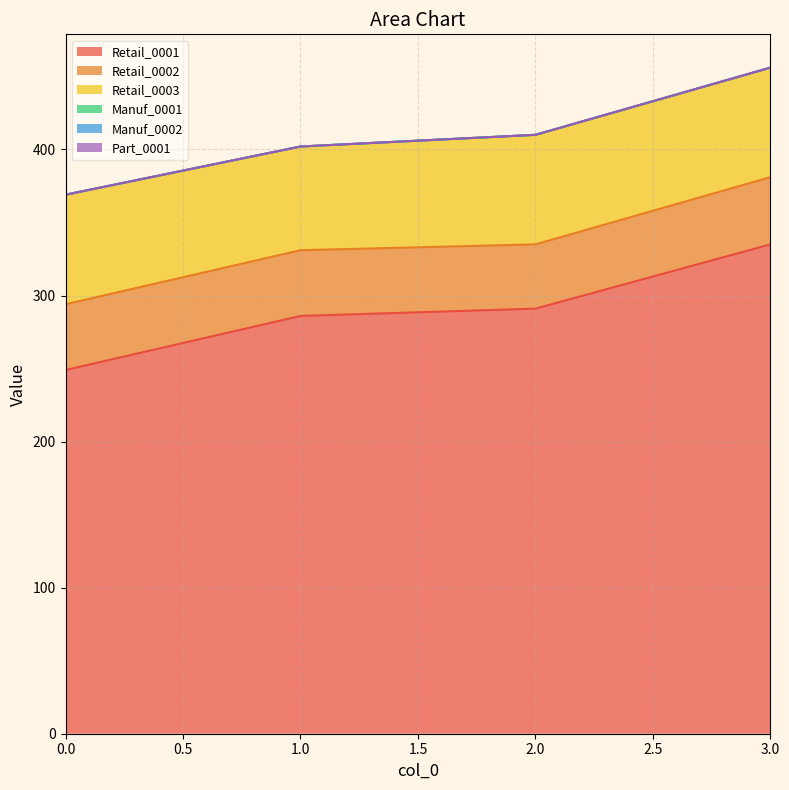

The value of Retail_0002 at 2 is 44. True or false?

True